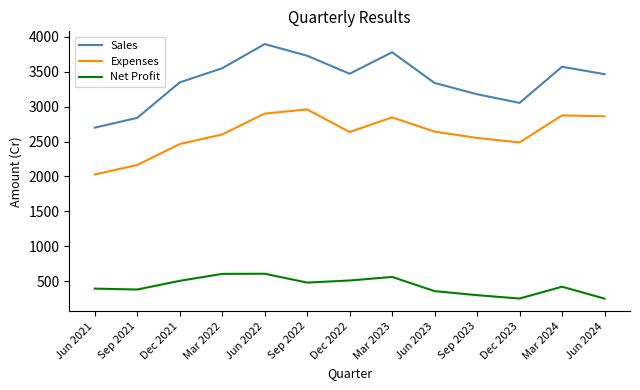

Which series has the largest total across all categories?

Sales